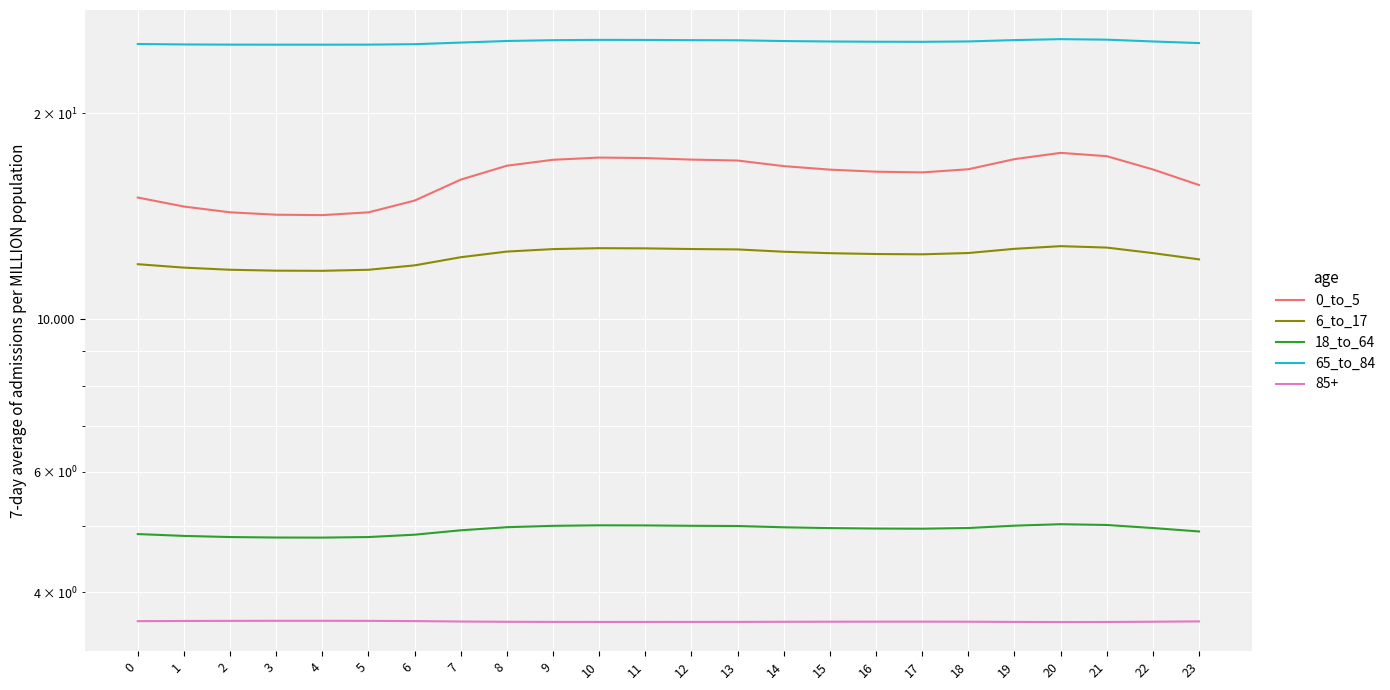

Is it true that 18_to_64 equals 5.0 at 12?

True